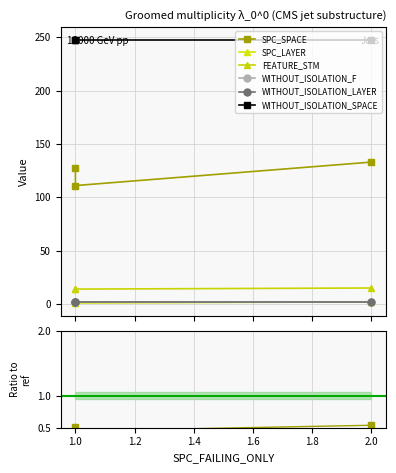

What are all the series names shown in the legend?

SPC_SPACE, SPC_LAYER, FEATURE_STM, WITHOUT_ISOLATION_F, WITHOUT_ISOLATION_LAYER, WITHOUT_ISOLATION_SPACE